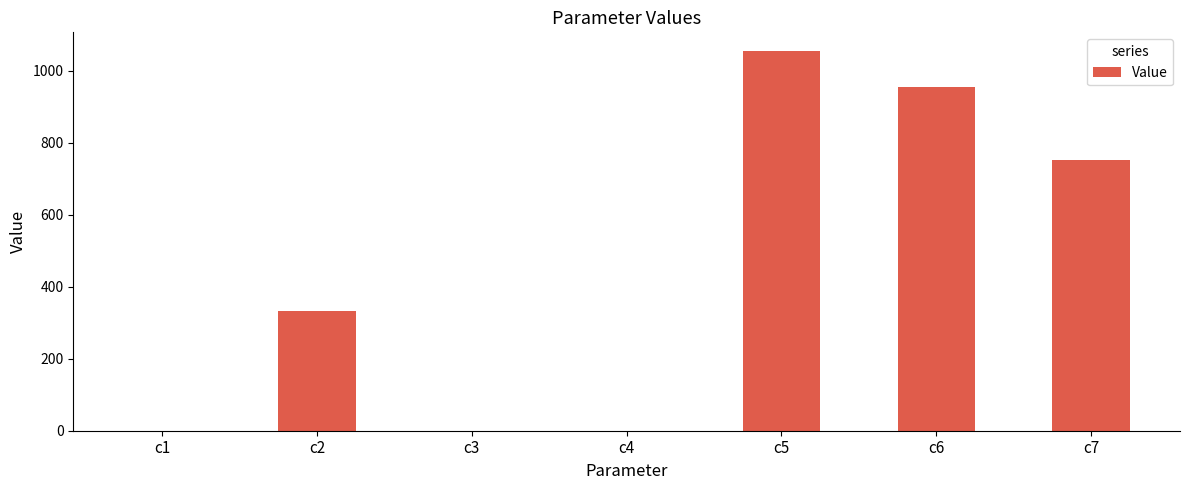

What is the difference between the values at c7 and c6?

203.3